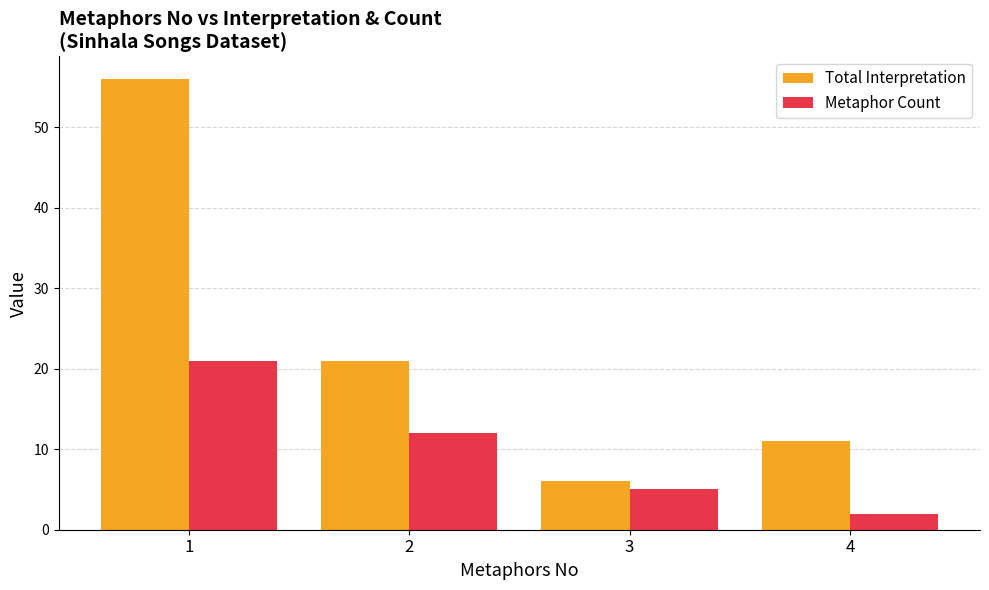

Are the bars horizontal?

No